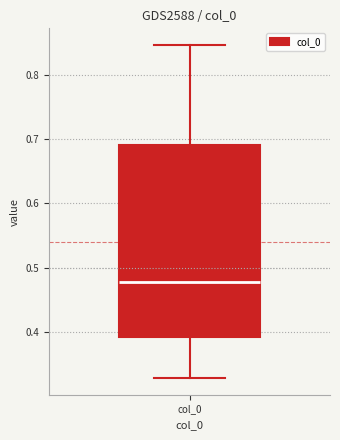

Where does the lower whisker of the box for col_0 end on the y-axis? The values are not printed on the chart, so give them approximately, as read against the axis.

0.33